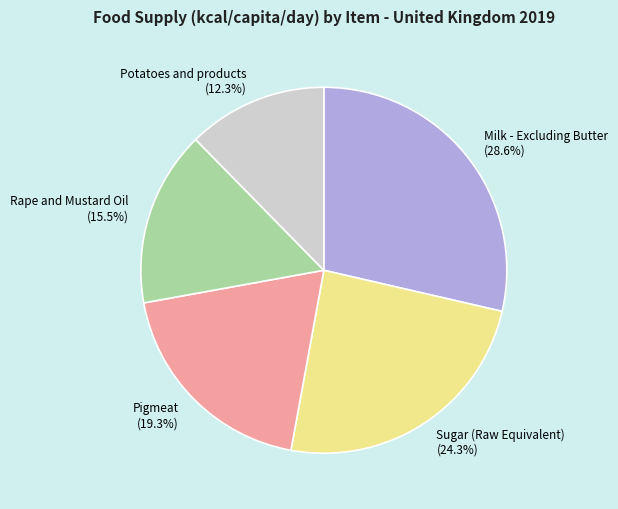

Approximately how many times larger is the value at Pigmeat compared to Milk - Excluding Butter?

0.7